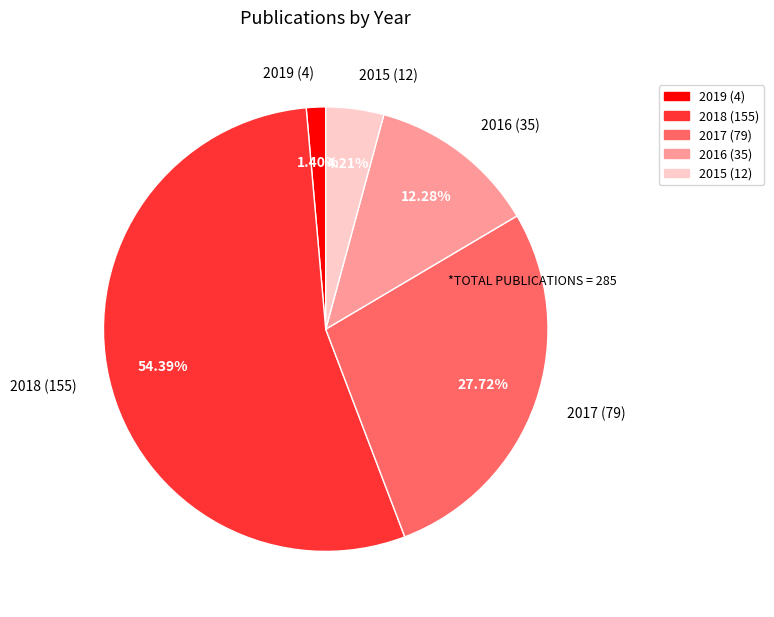

To the nearest percent, what percentage of the pie is 2017?

28%